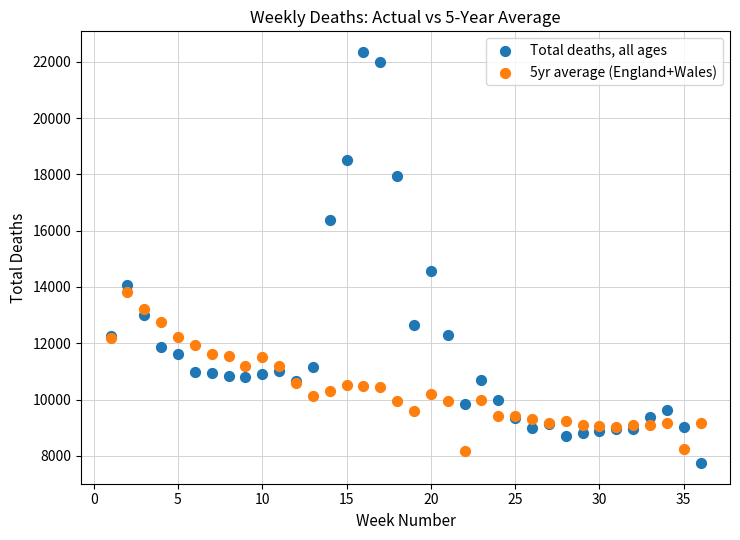

Which series contains the lowest Y value?

Total deaths, all ages